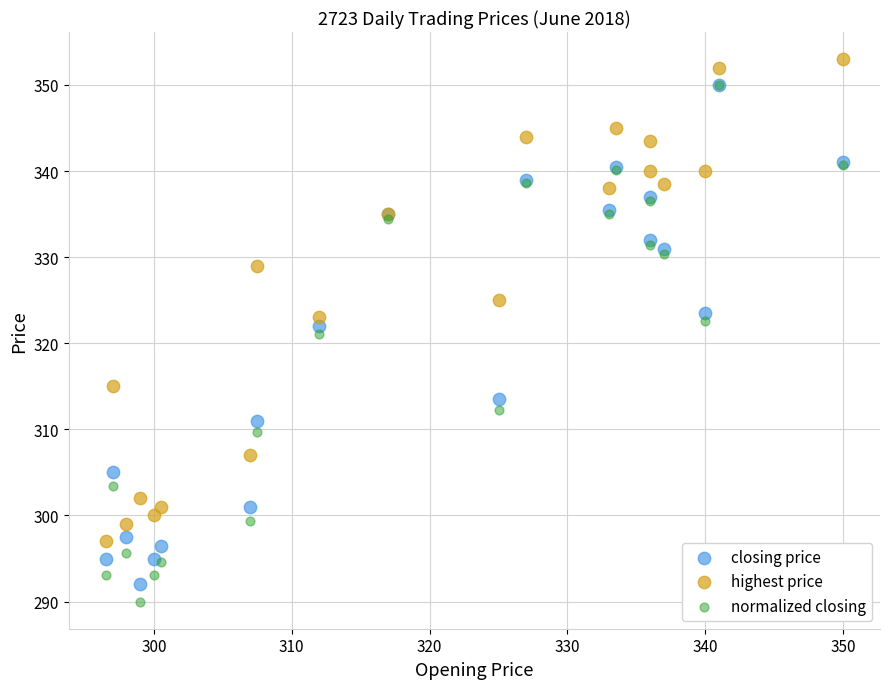

Which series has the widest spread of Y values?

normalized closing